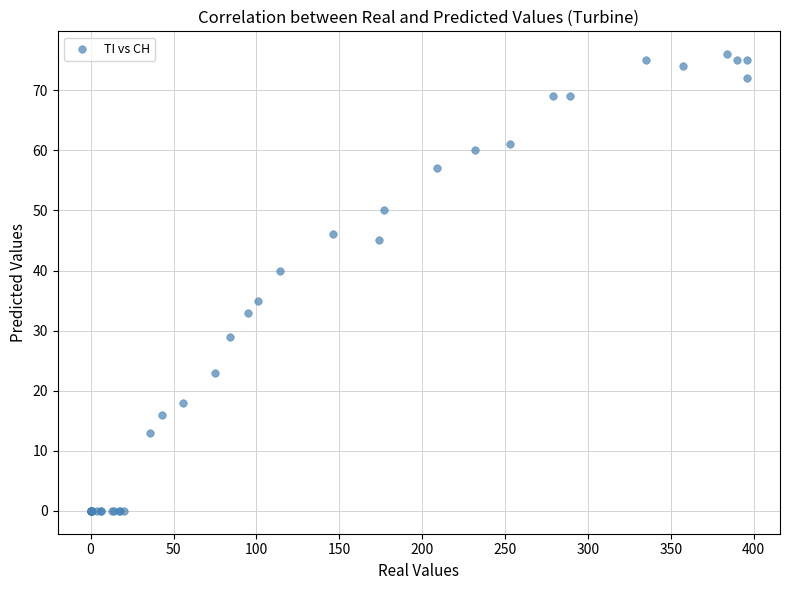

What Y value in the scatter plot is closest to 38?

40